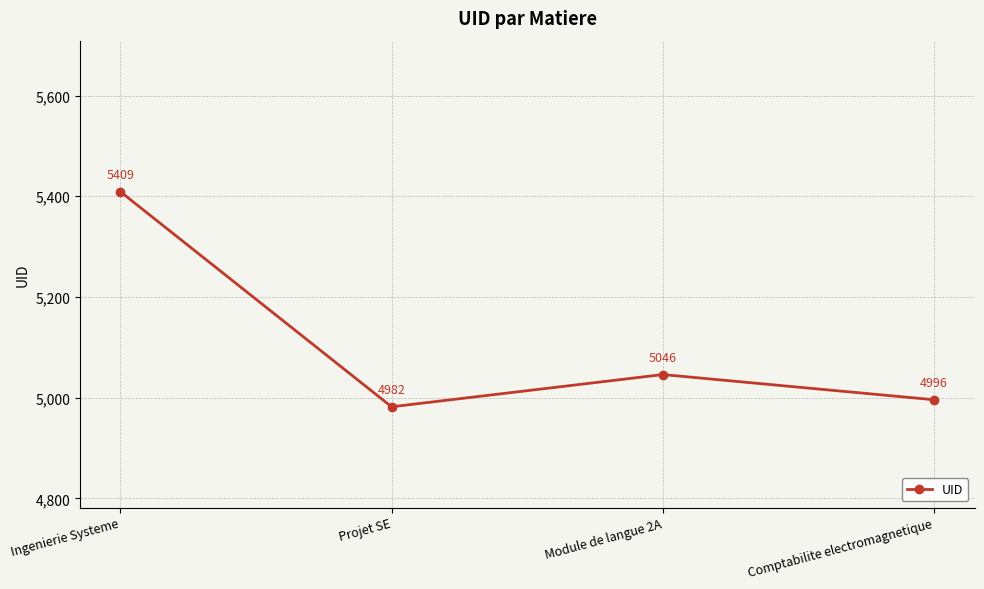

Is it true that the value at Ingenierie Systeme is 9306?

False